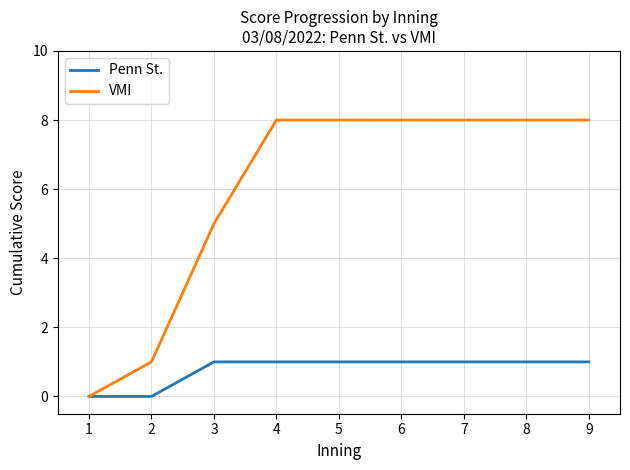

Is it true that VMI equals 0 at 1?

True